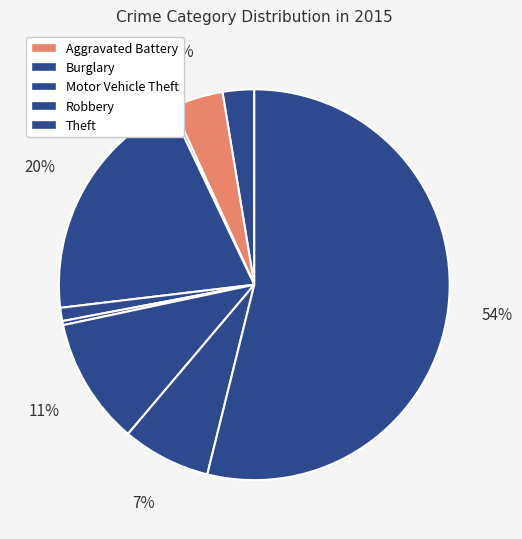

To the nearest percent, what is the average slice percentage?

11%